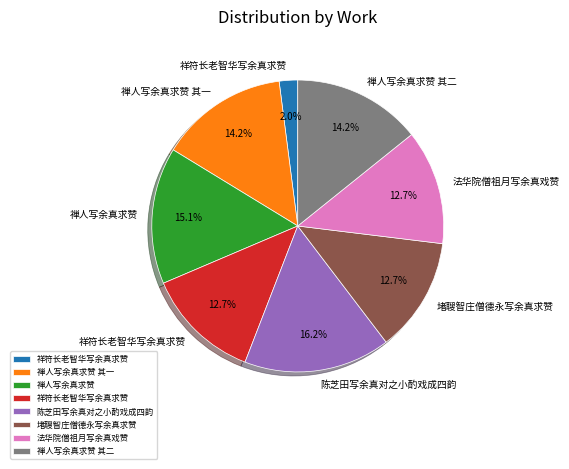

Is there a majority slice in this chart?

No